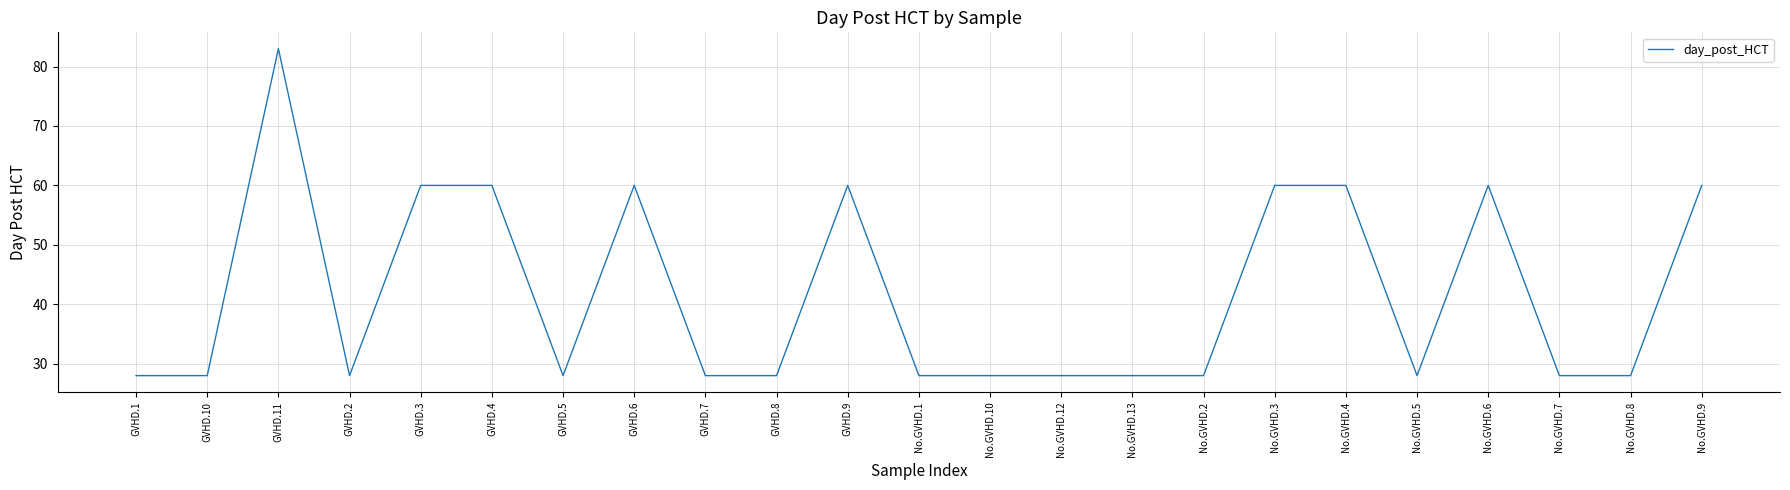

The chart shows a value of 60 at GVHD.4. True or false?

True